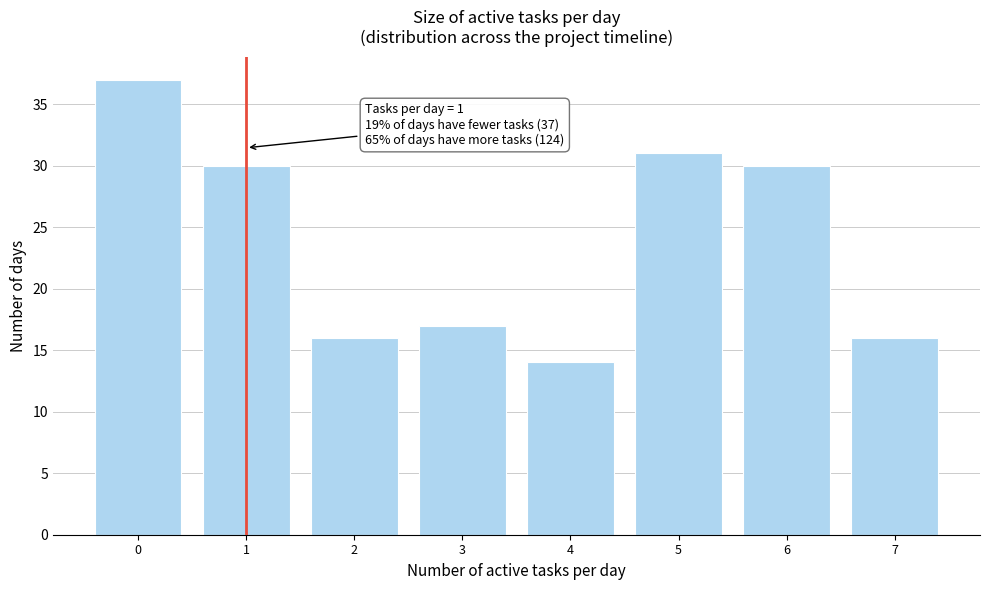

Reading left to right, extract all data points from this chart.

37	30	16	17	14	31	30	16